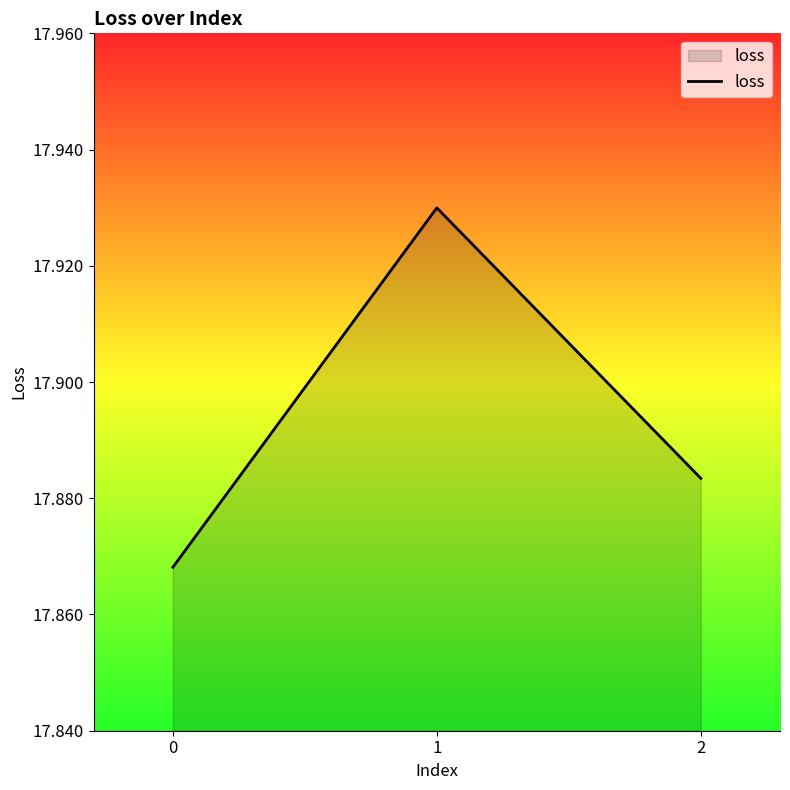

List the labels in order of value, smallest first.

0, 2, 1